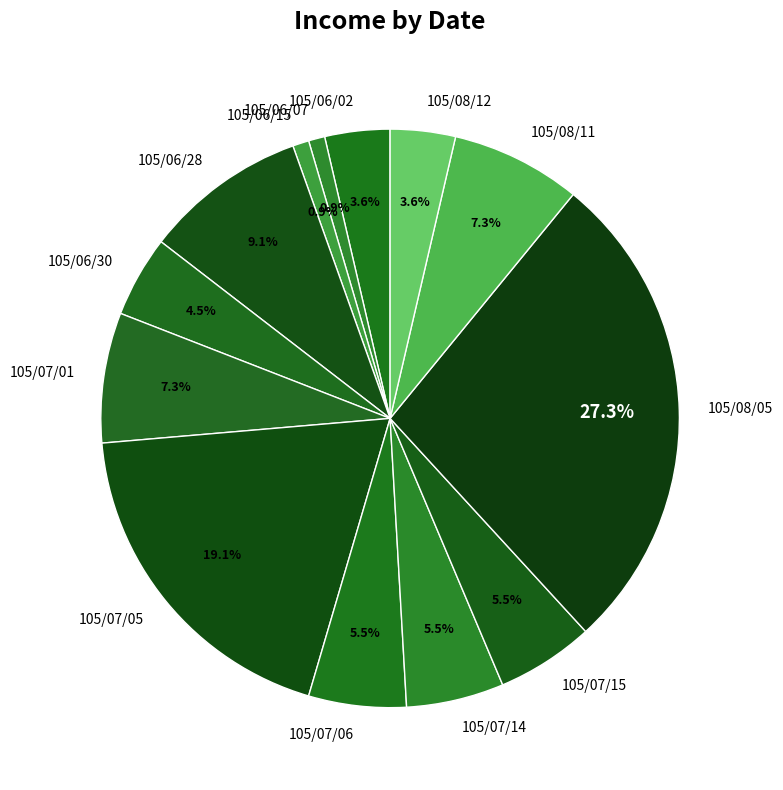

Do 105/07/06 and 105/06/30 together represent more than half of the pie?

No